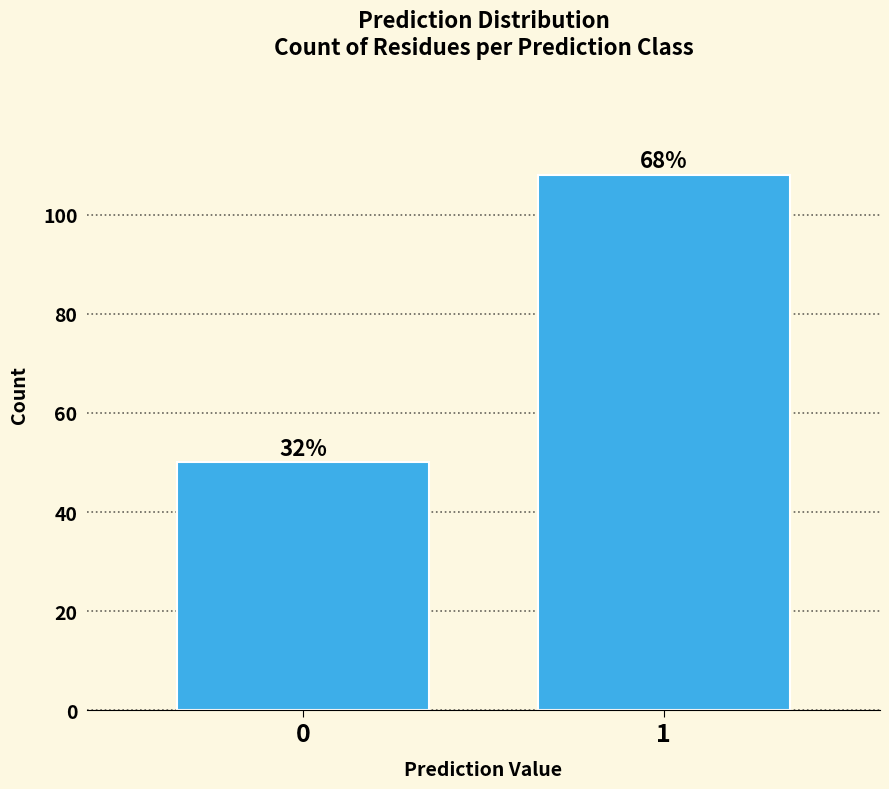

Does the chart contain any negative values?

No